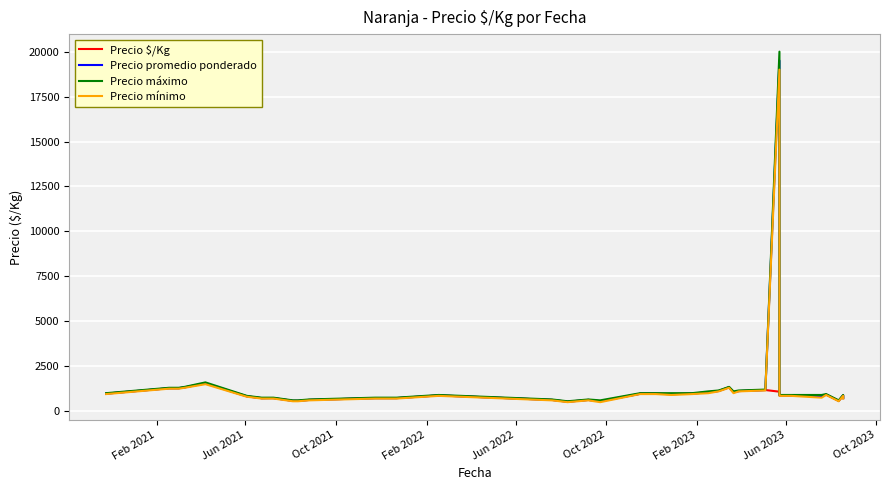

Where does the Precio mínimo series first go above 850?

Feb 2021